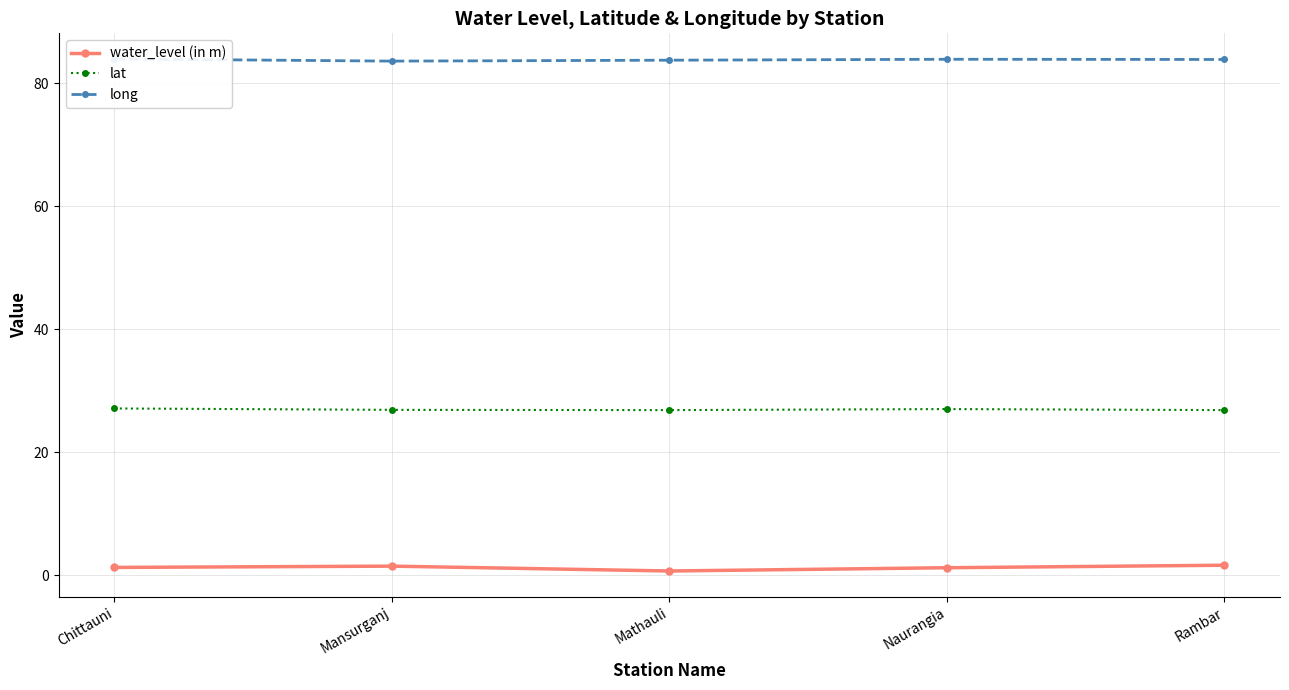

Which label corresponds to the smallest value in the chart?

Mathauli